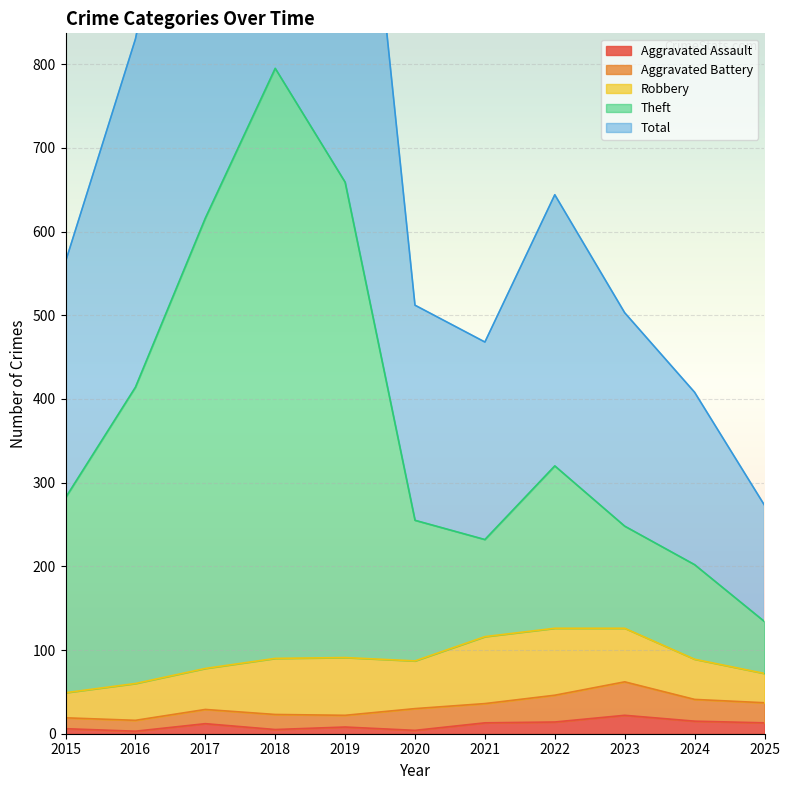

At which category does Aggravated Assault reach its first local valley?

2016